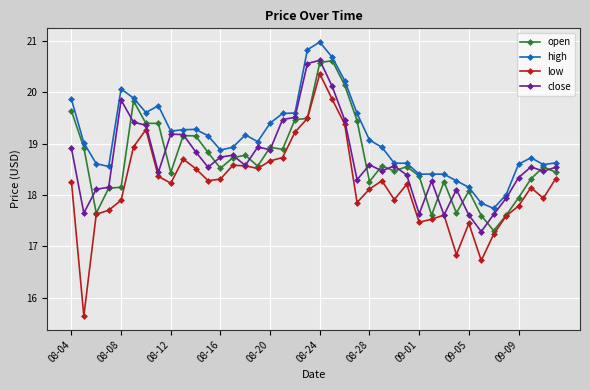

What is the lowest value of the close series?

17.3